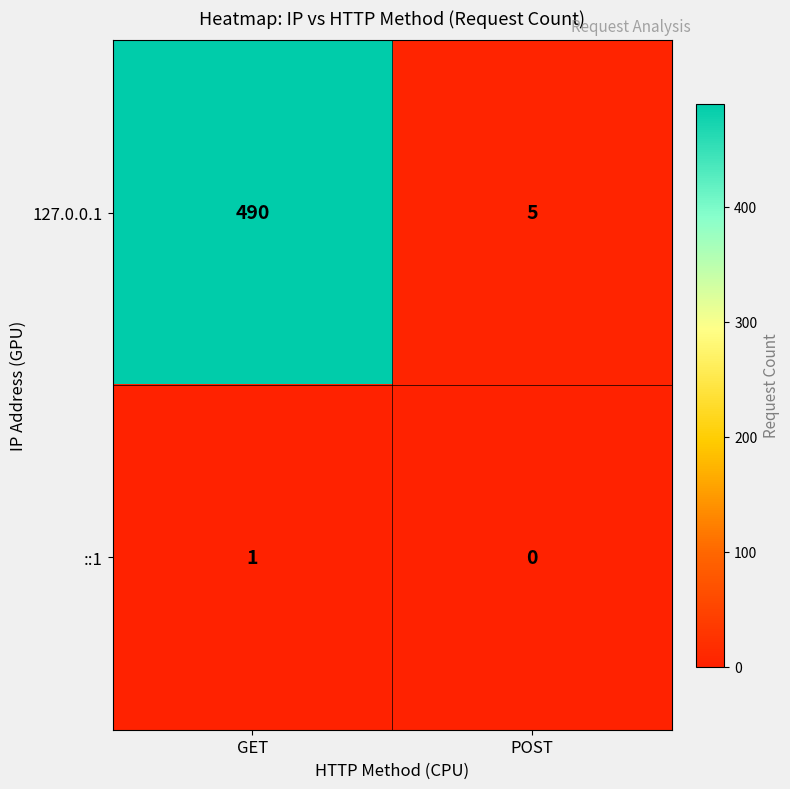

The value of ::1 at GET is 1. True or false?

True